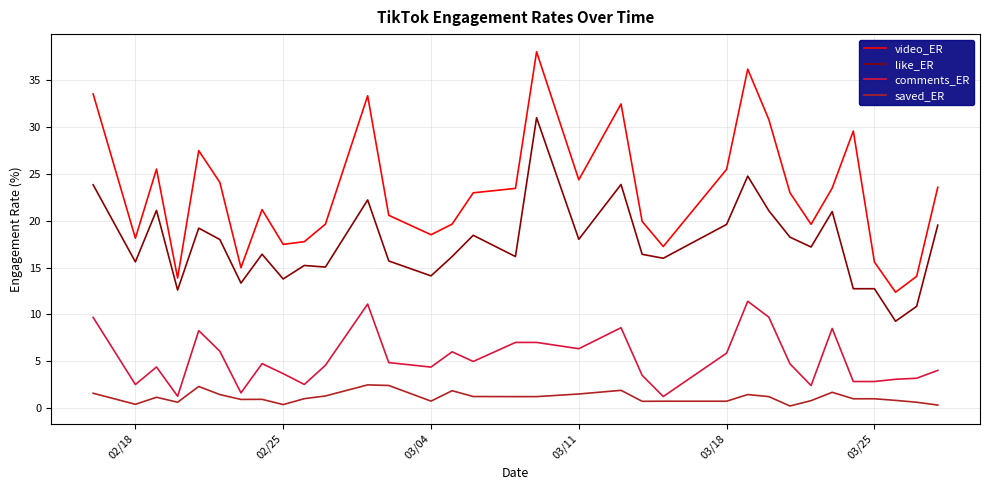

List the series in order of their peak value, highest first.

video_ER, like_ER, comments_ER, saved_ER